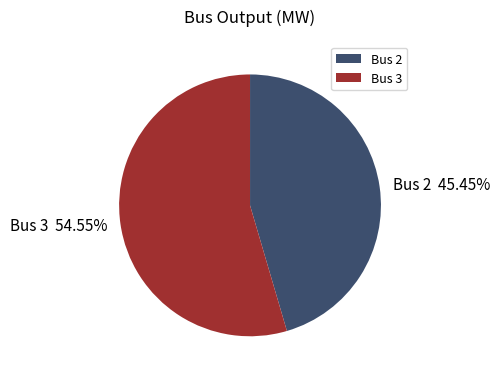

Rank the categories by value from highest to lowest.

Bus 3, Bus 2